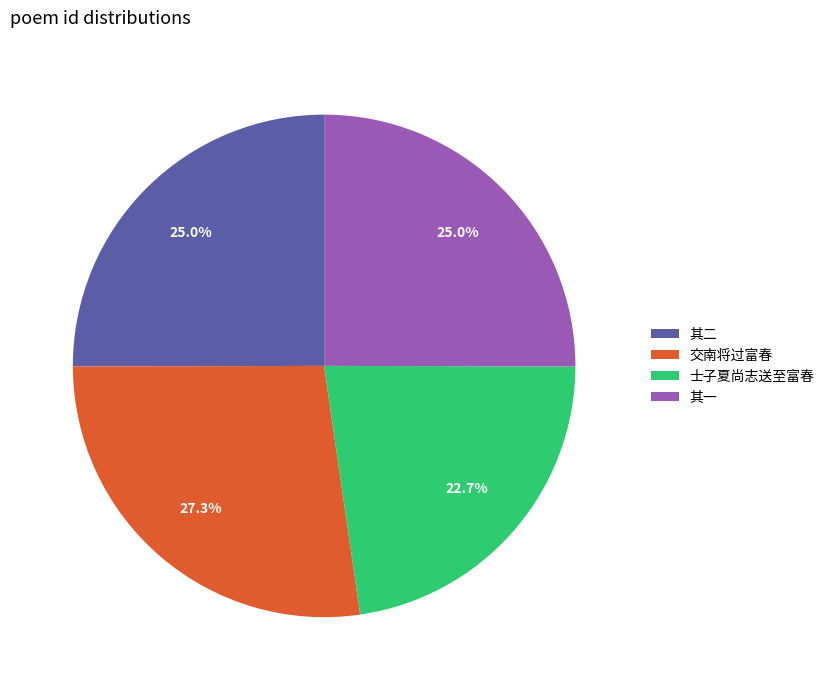

What is the largest slice in the pie chart?

交南将过富春